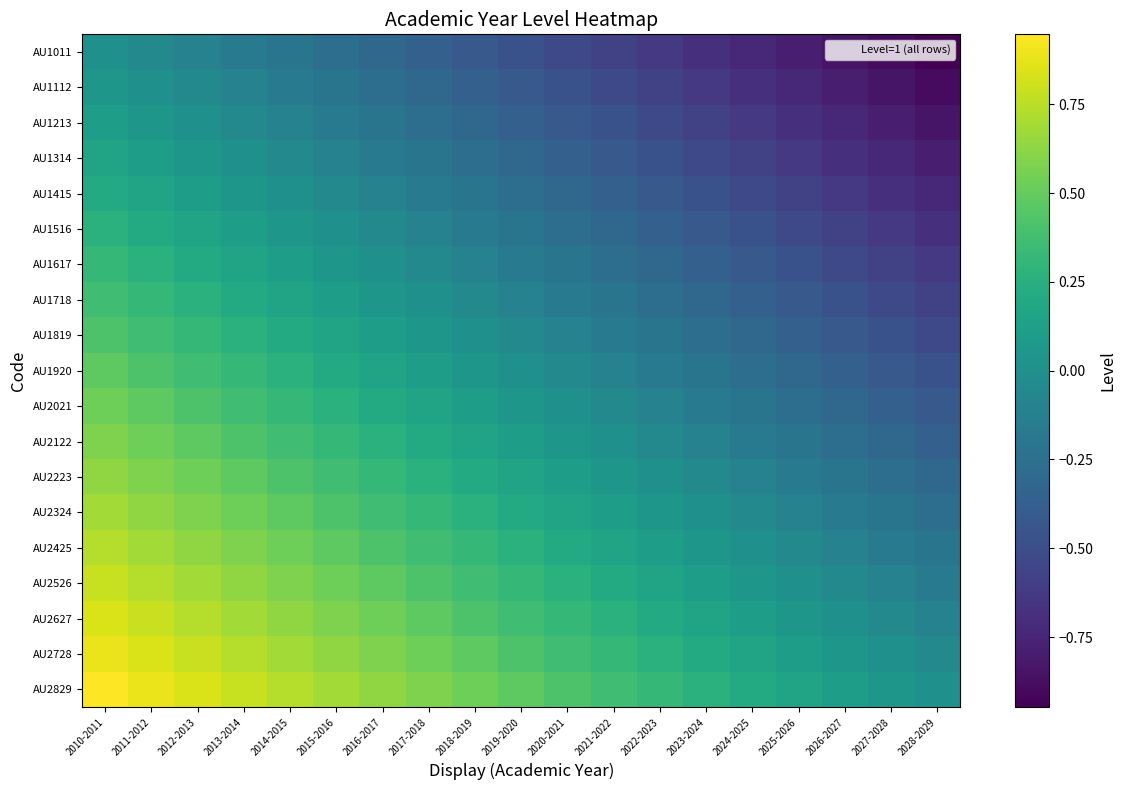

Which category has the lowest value across all series?

2028-2029